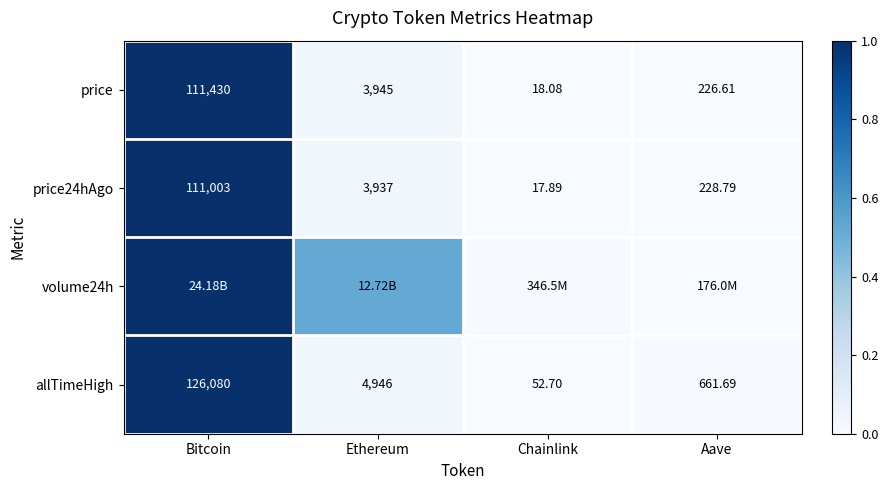

At which label does price reach its peak?

Bitcoin